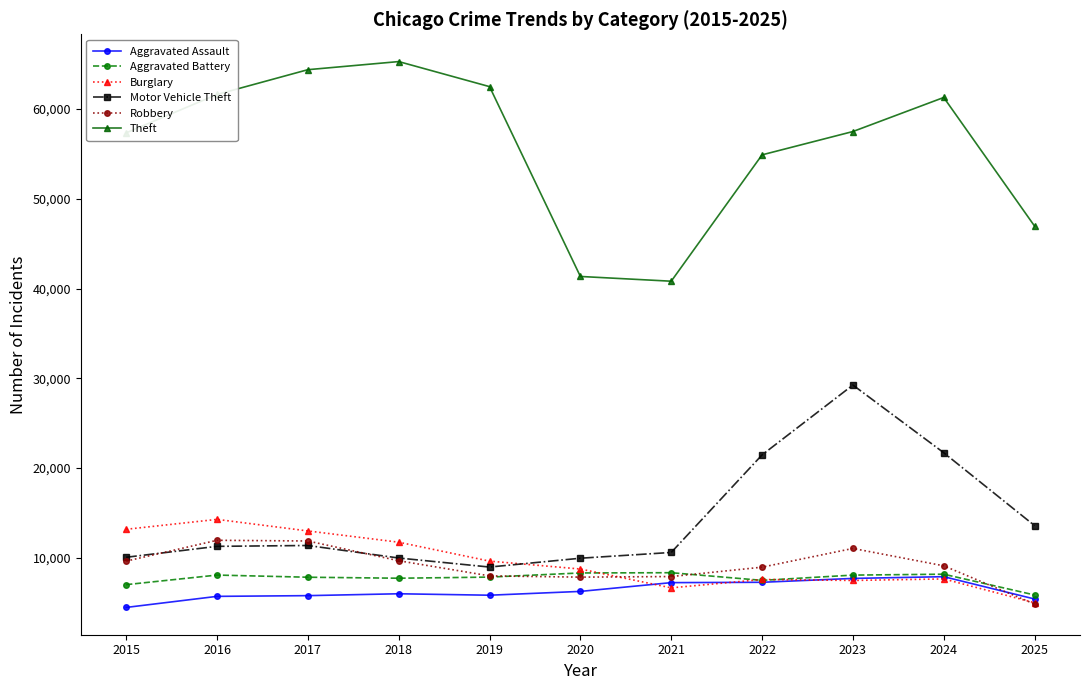

Does the chart have visible grid lines?

No